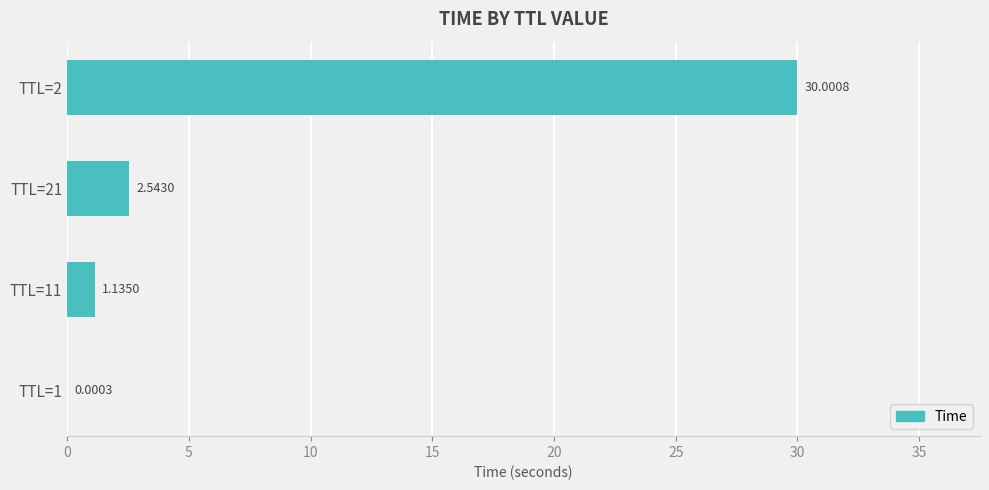

Which has a higher value, TTL=2 or TTL=11?

TTL=2